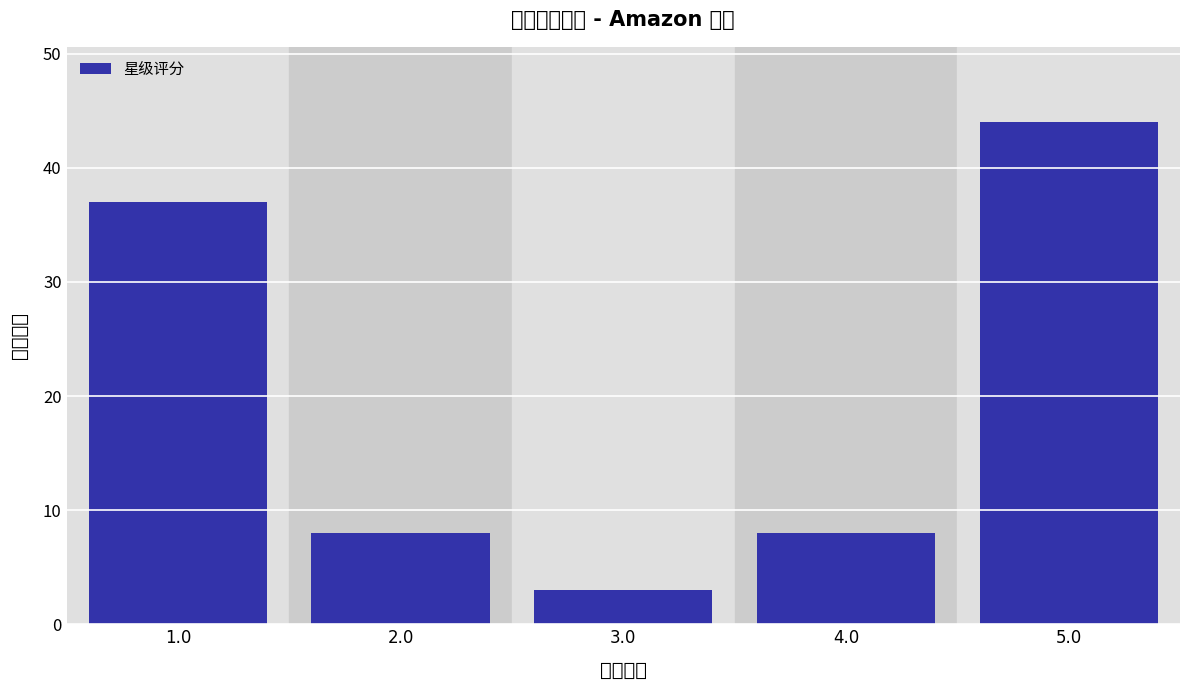

Reading left to right, list all the values displayed in this chart.

1.0=37	2.0=8	3.0=3	4.0=8	5.0=44